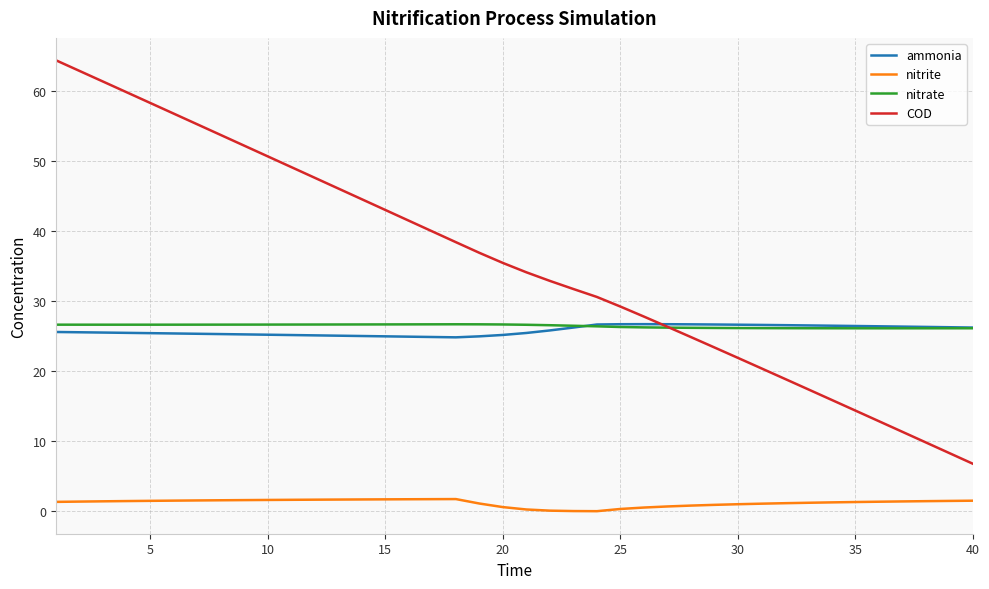

What is the maximum value shown in the chart?

64.4